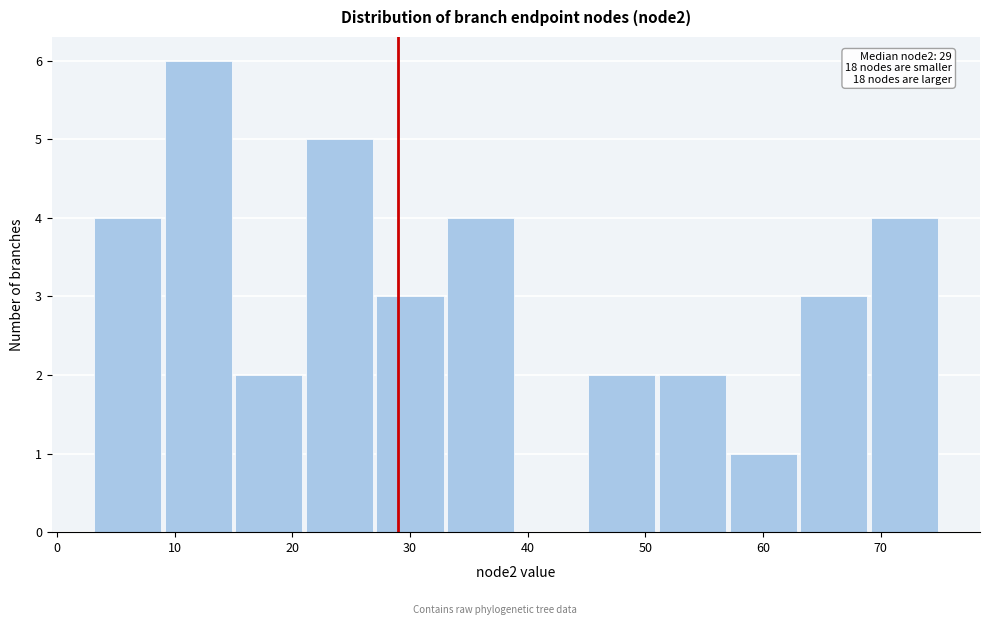

Which range on the x-axis has the tallest bar?

9 to 15